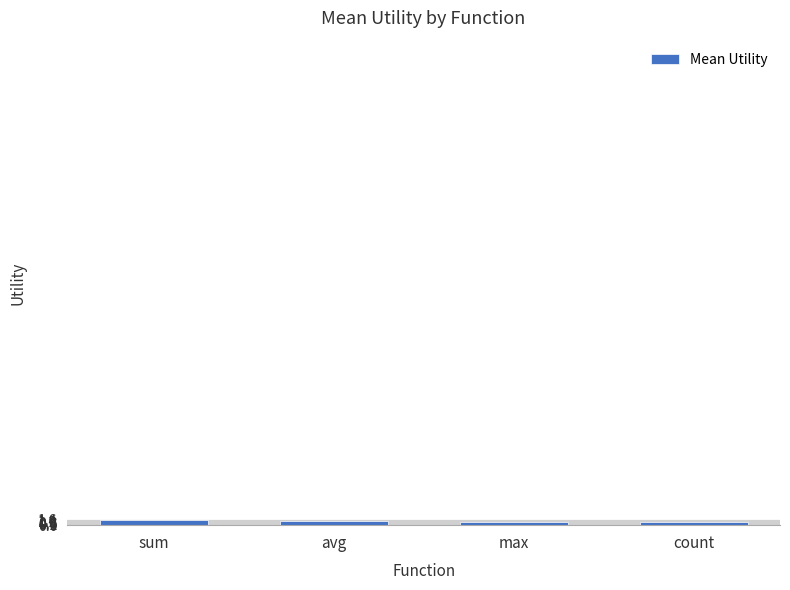

Are the bars horizontal?

No